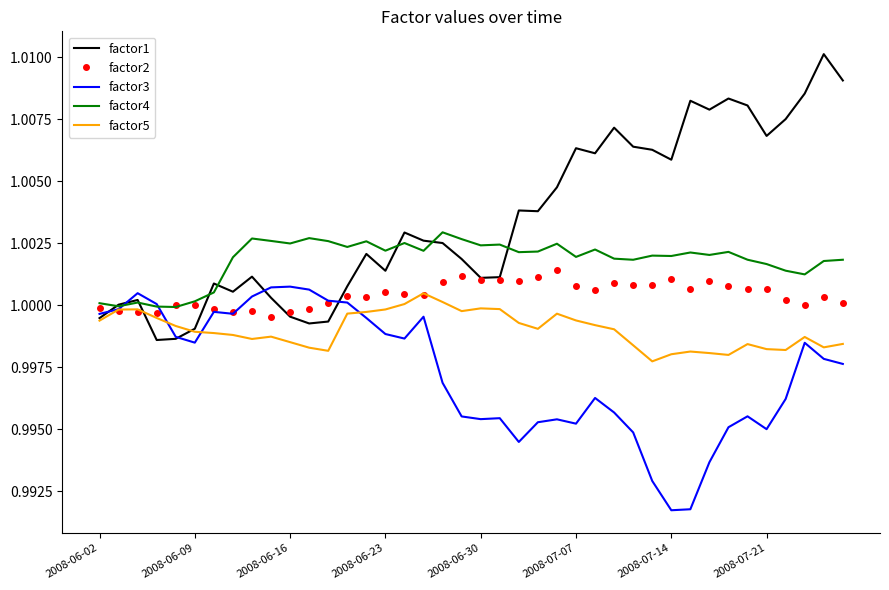

Which series has the widest spread of values?

factor1